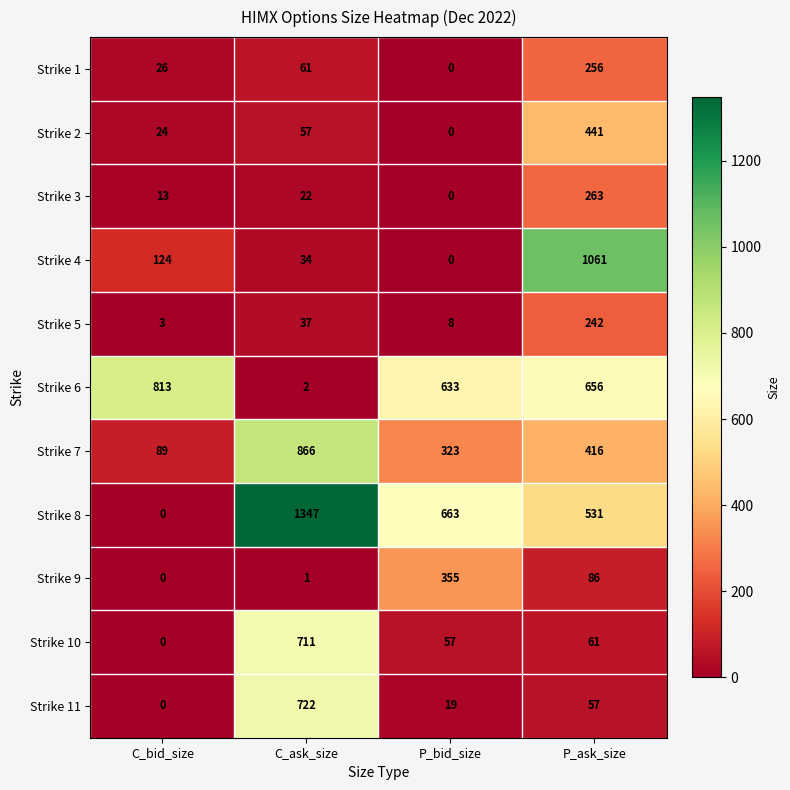

At which label does Strike 8 reach its peak?

C_ask_size